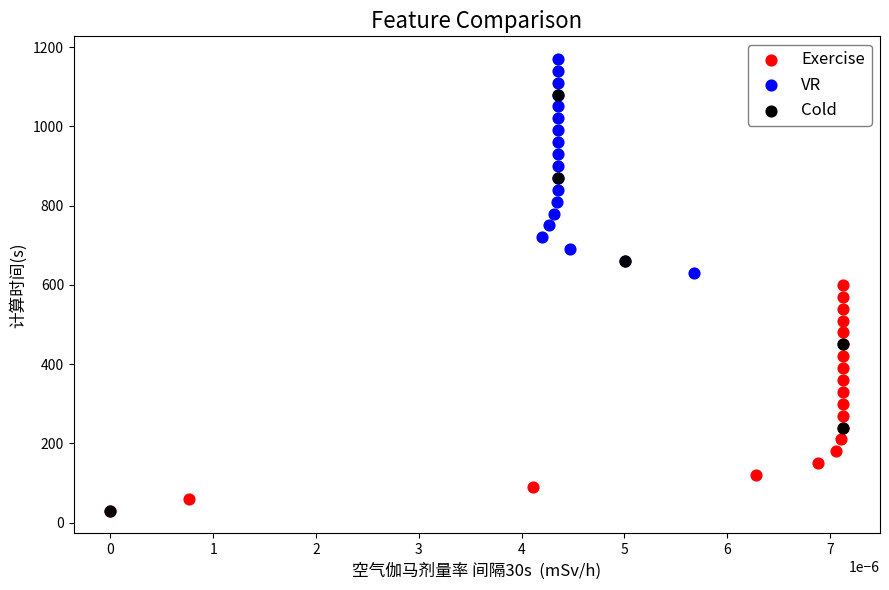

Which series has the largest Y range (max minus min)?

Cold